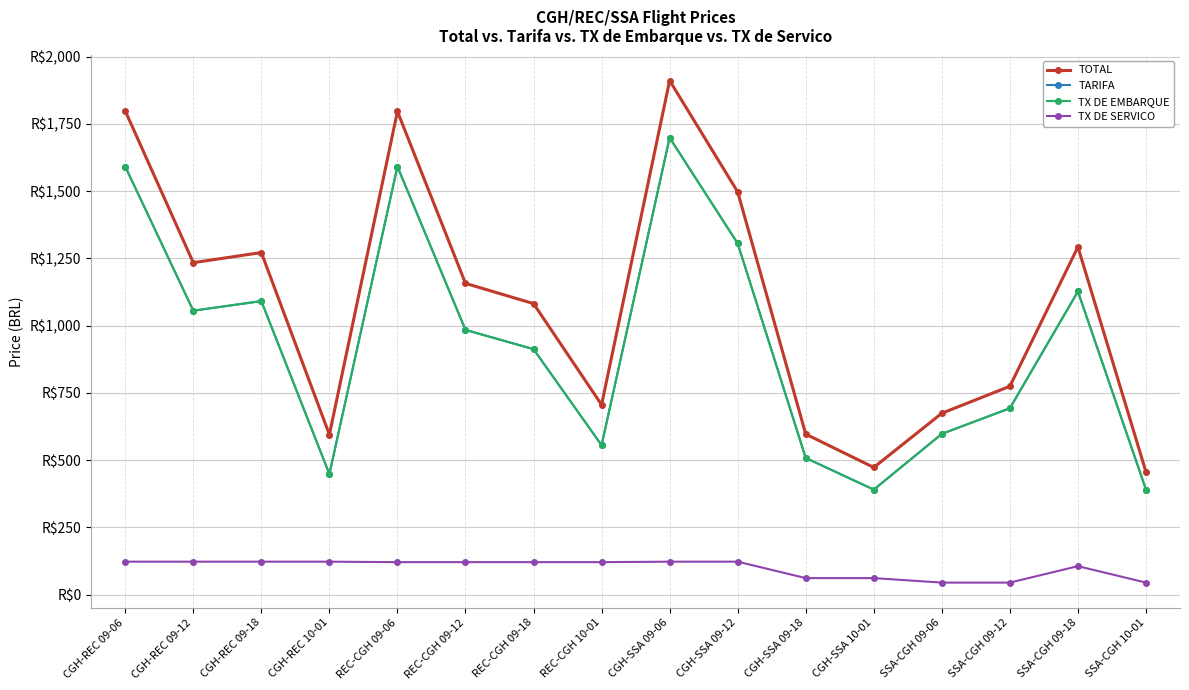

List the labels in order of TX DE SERVICO value, smallest first.

SSA-CGH 09-06, SSA-CGH 09-12, SSA-CGH 10-01, CGH-SSA 09-18, CGH-SSA 10-01, SSA-CGH 09-18, REC-CGH 09-06, REC-CGH 09-12, REC-CGH 09-18, REC-CGH 10-01, CGH-REC 09-06, CGH-REC 09-12, CGH-REC 09-18, CGH-REC 10-01, CGH-SSA 09-06, CGH-SSA 09-12